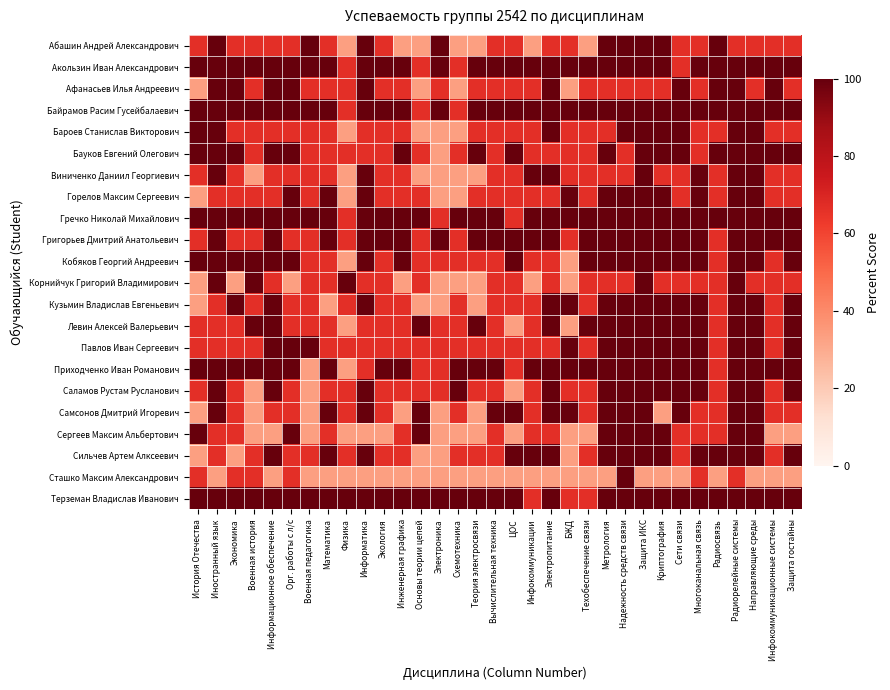

At how many categories does at least one series exceed 78?

33